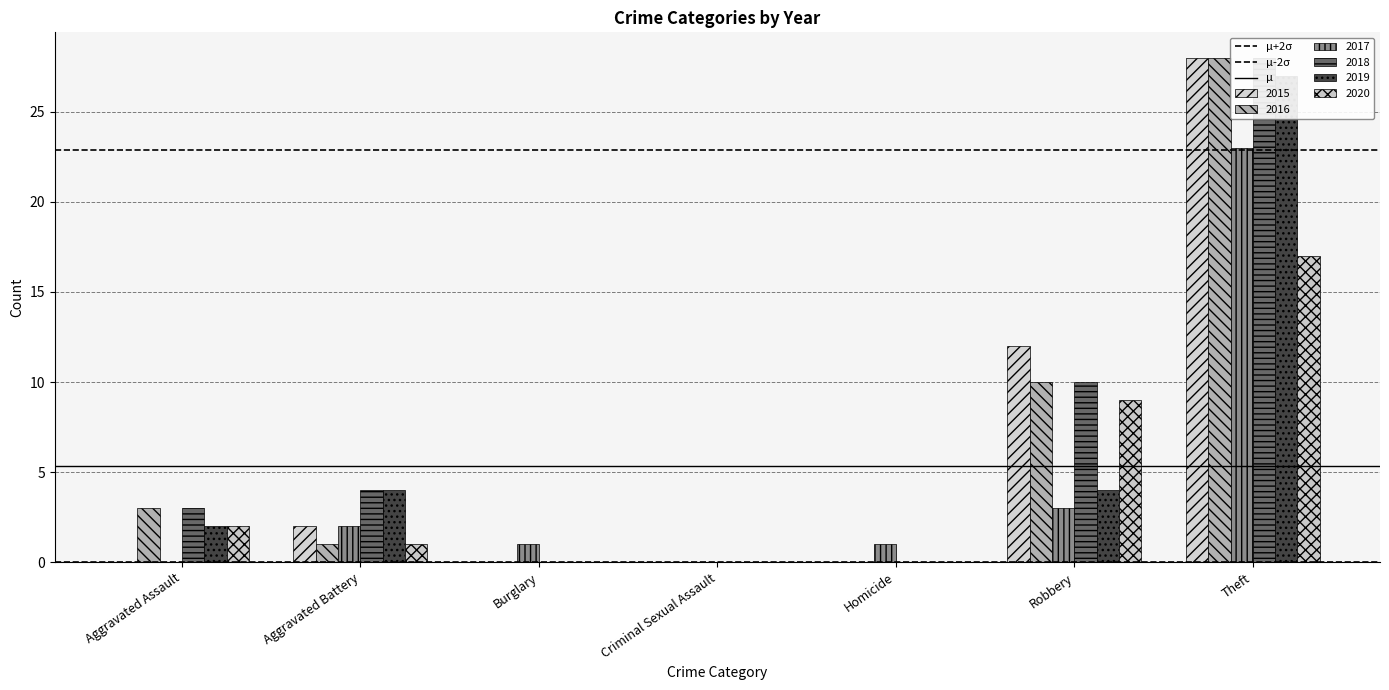

At which label is μ+2σ closest to 22?

Aggravated Assault